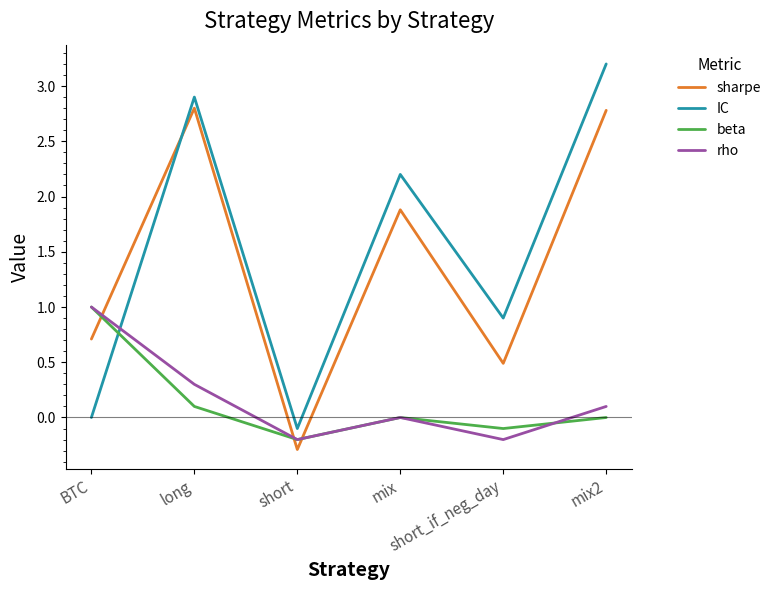

Which series has the widest spread of values?

IC